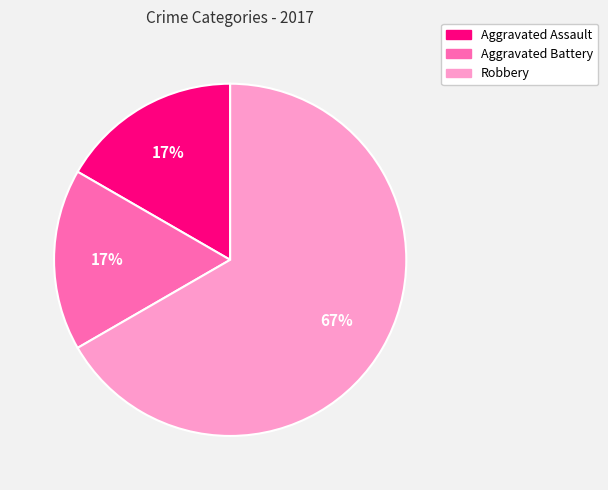

Count the number of slices in the pie.

3